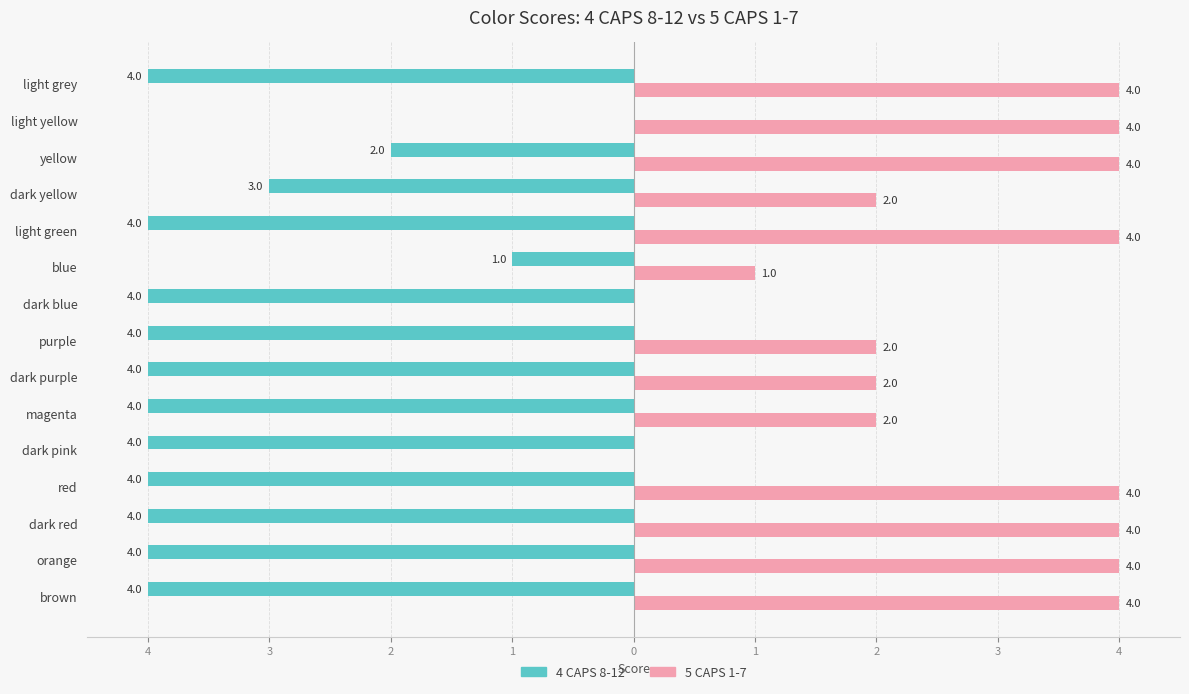

What are all the series names shown in the legend?

4 CAPS 8-12, 5 CAPS 1-7